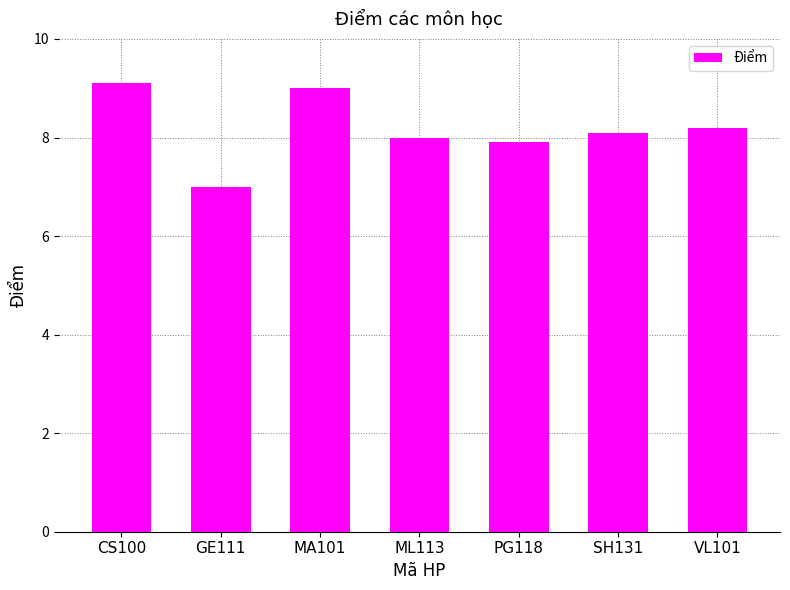

List the labels in order of value, smallest first.

GE111, PG118, ML113, SH131, VL101, MA101, CS100